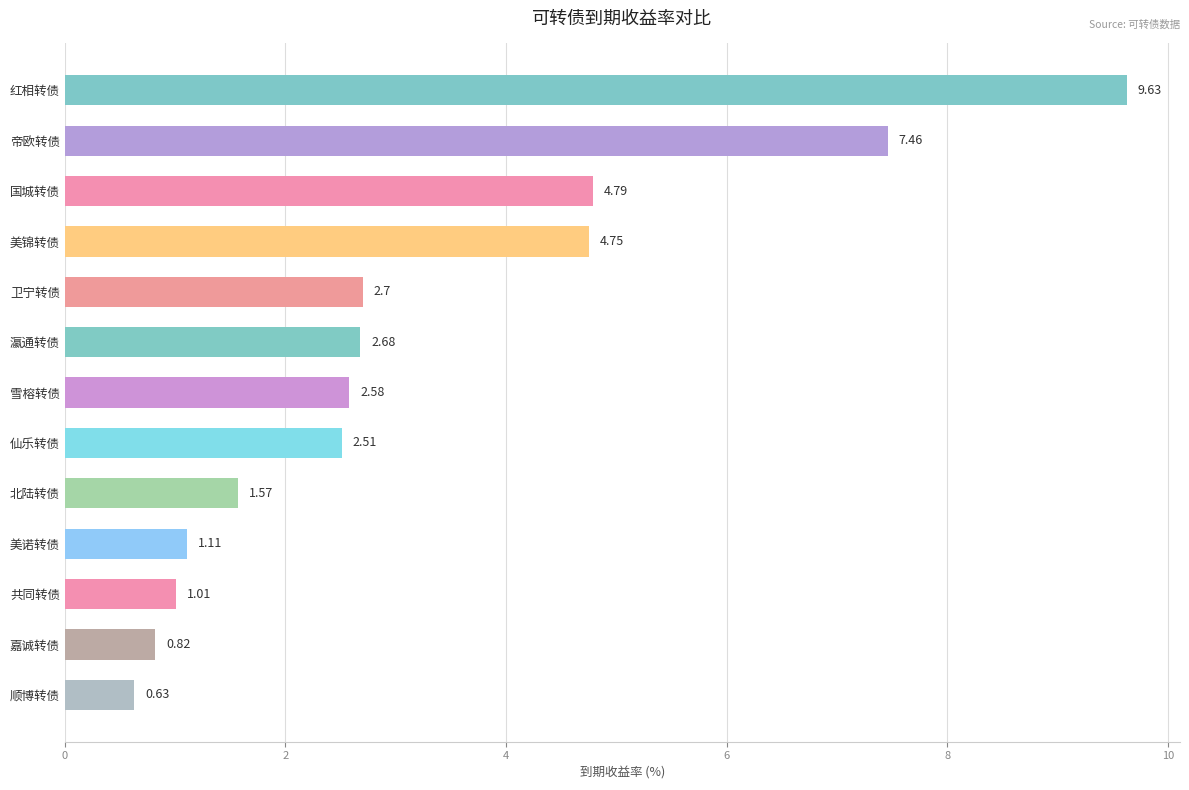

What is the change in value from 国城转债 to 瀛通转债?

-2.1